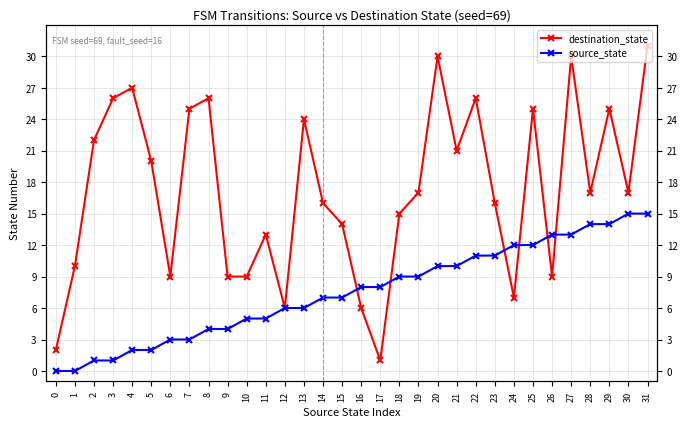

What is the difference between the maximum and minimum values in the source_state series?

15